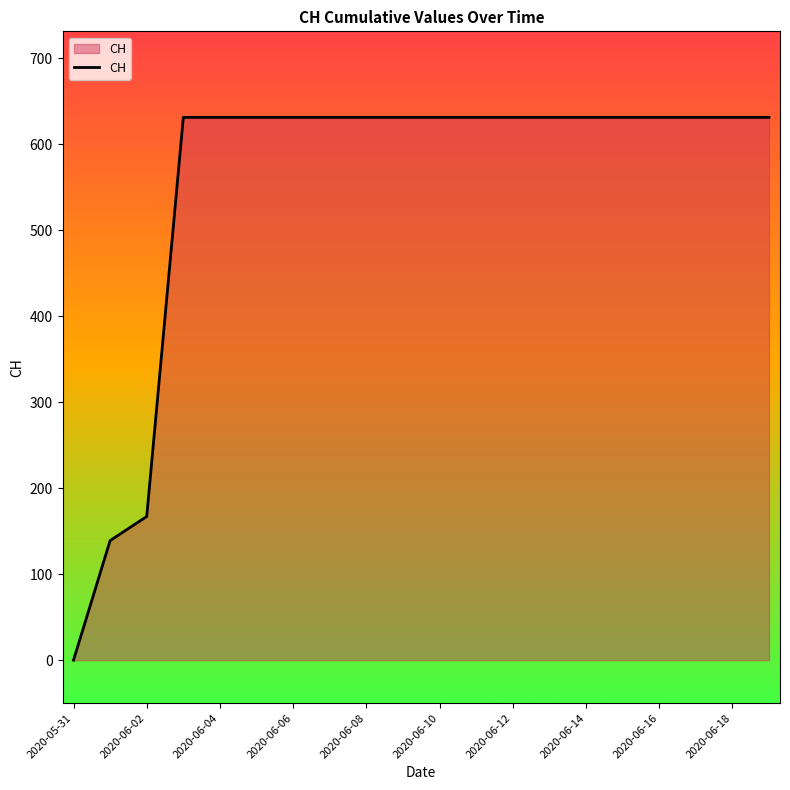

What is the average value?

552